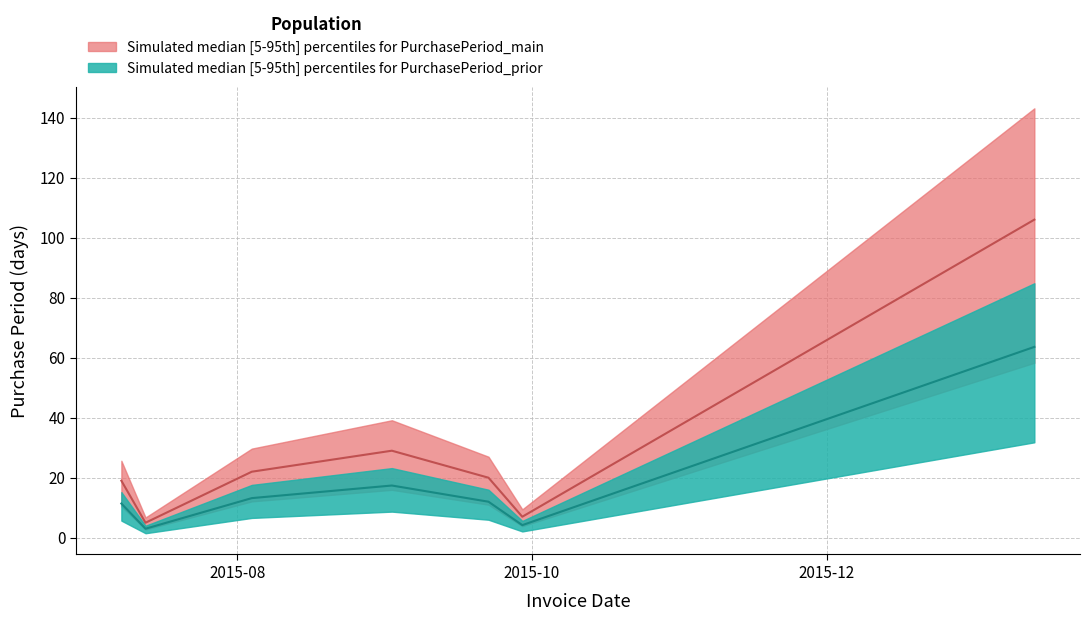

True or false: the data shows 11.4 at 2015-07-08.

True